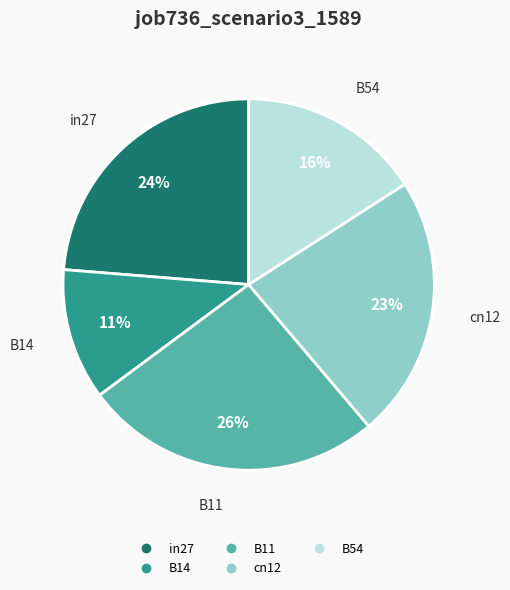

Which slice is the largest?

B11